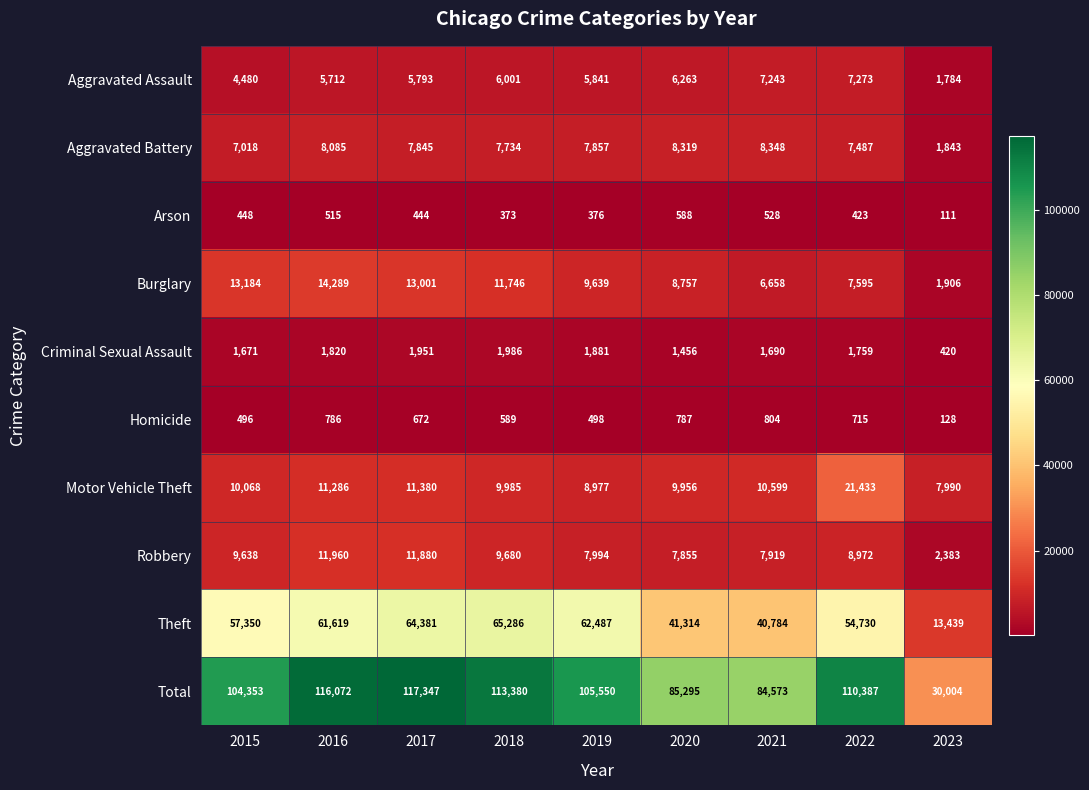

What is the maximum value for Criminal Sexual Assault?

1986